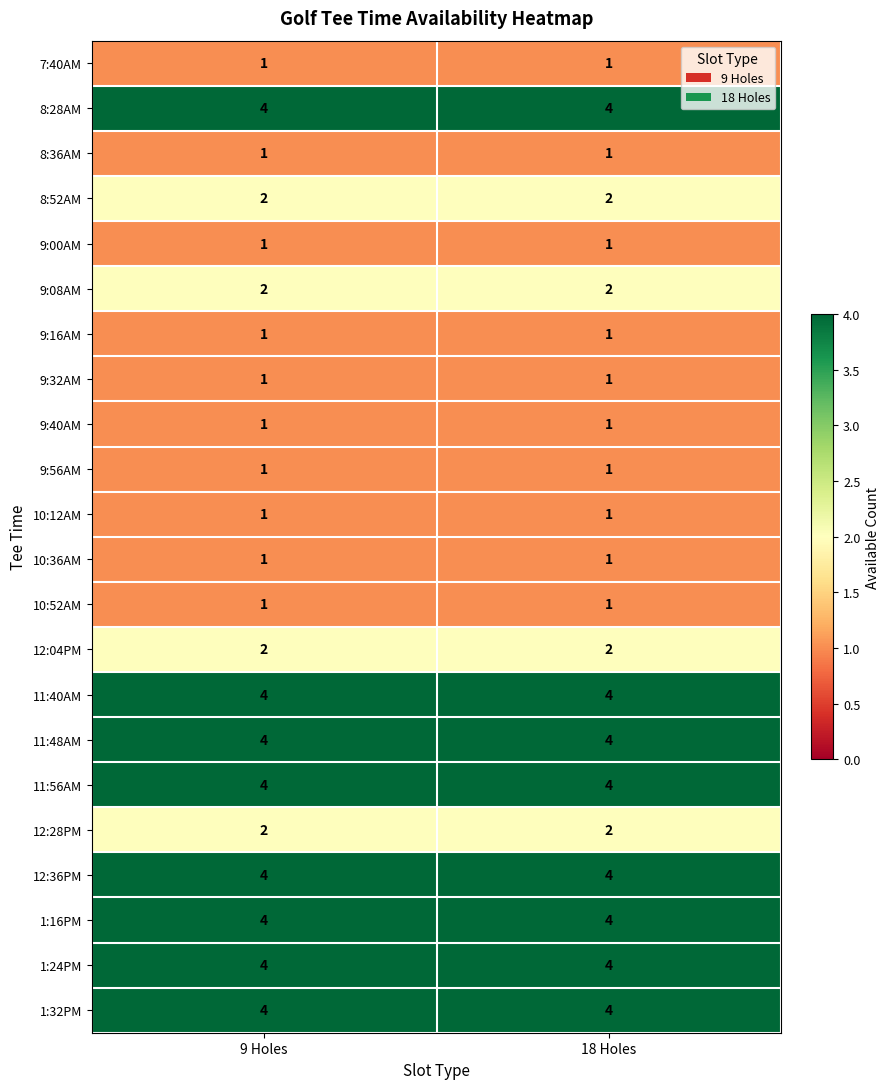

What is the greatest value displayed?

4